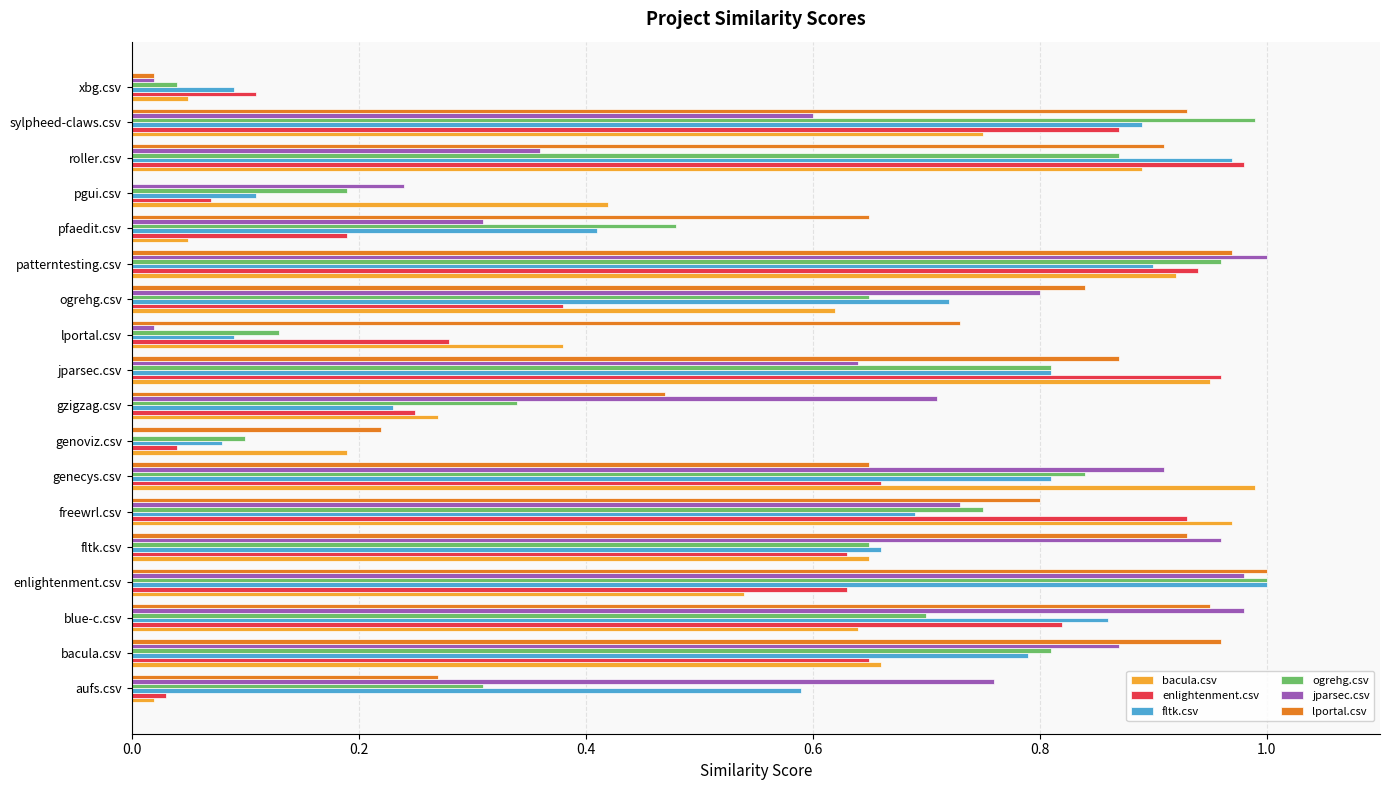

Which series changed the most between enlightenment.csv and pgui.csv?

lportal.csv